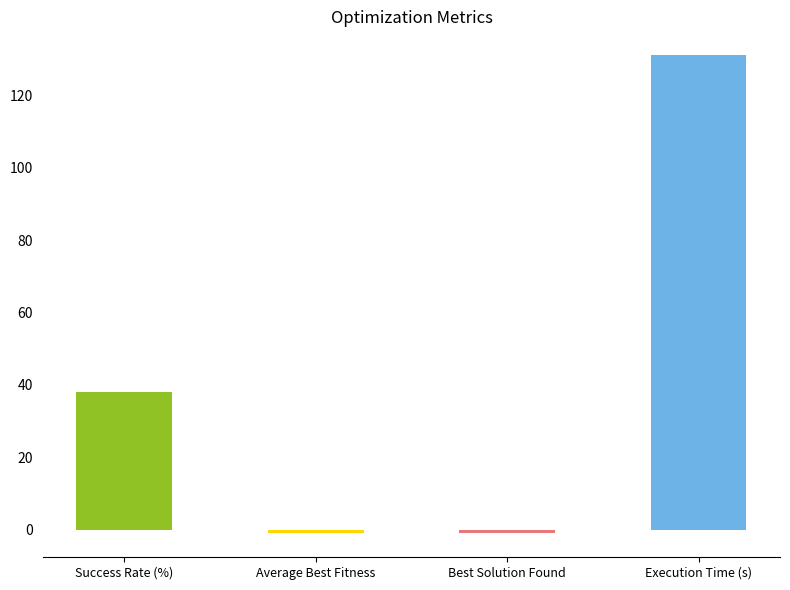

What is the approximate value at Success Rate (%)?

38.0